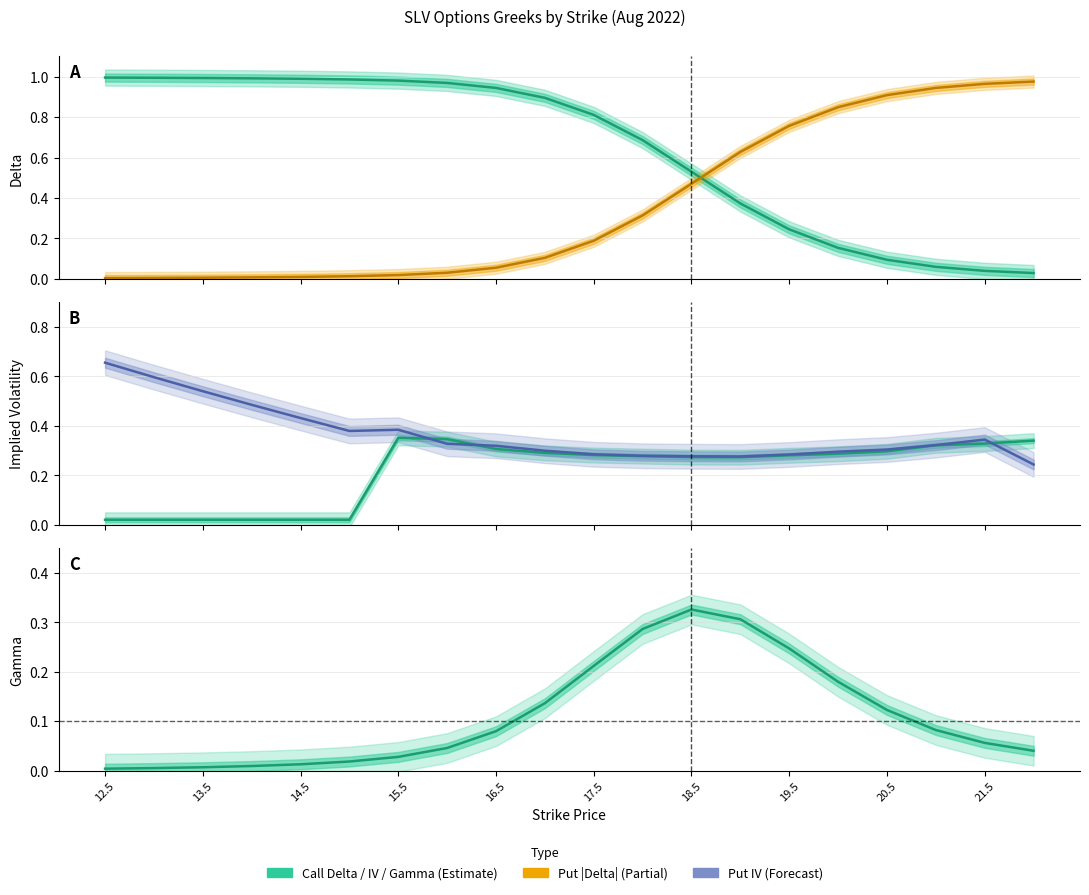

Between 18.5 and 16.5, which is larger?

16.5